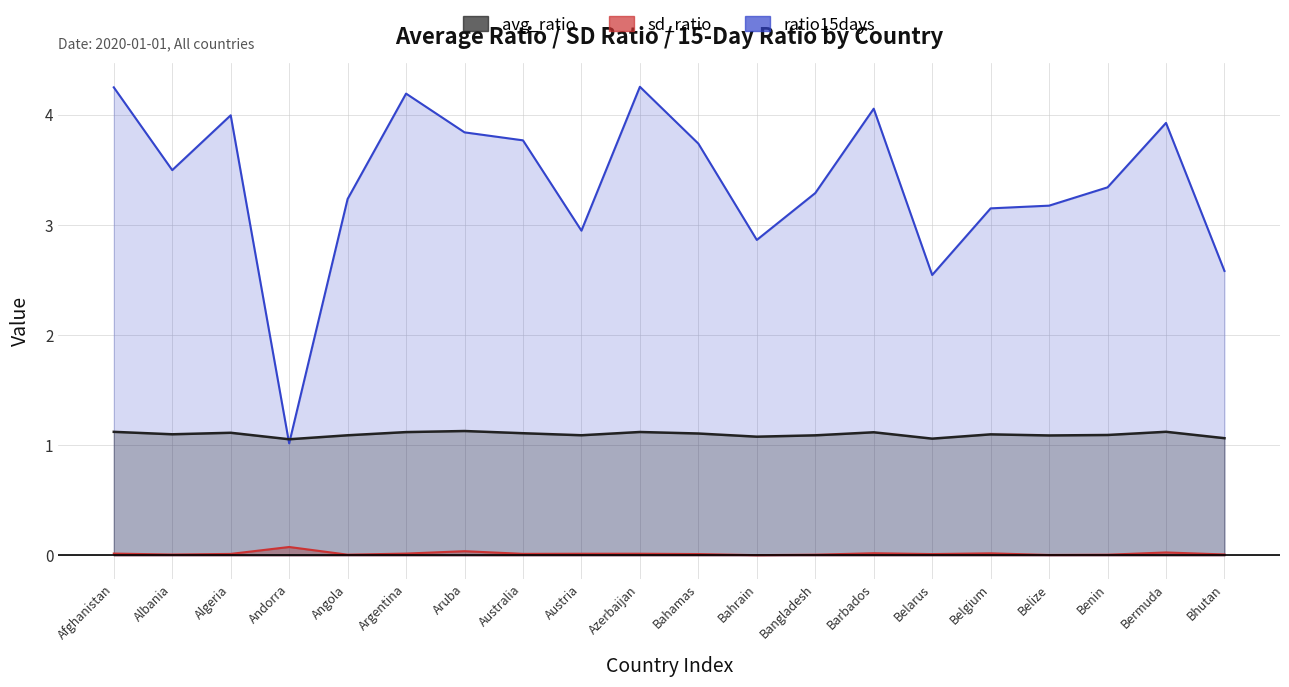

Does the chart have visible grid lines?

Yes